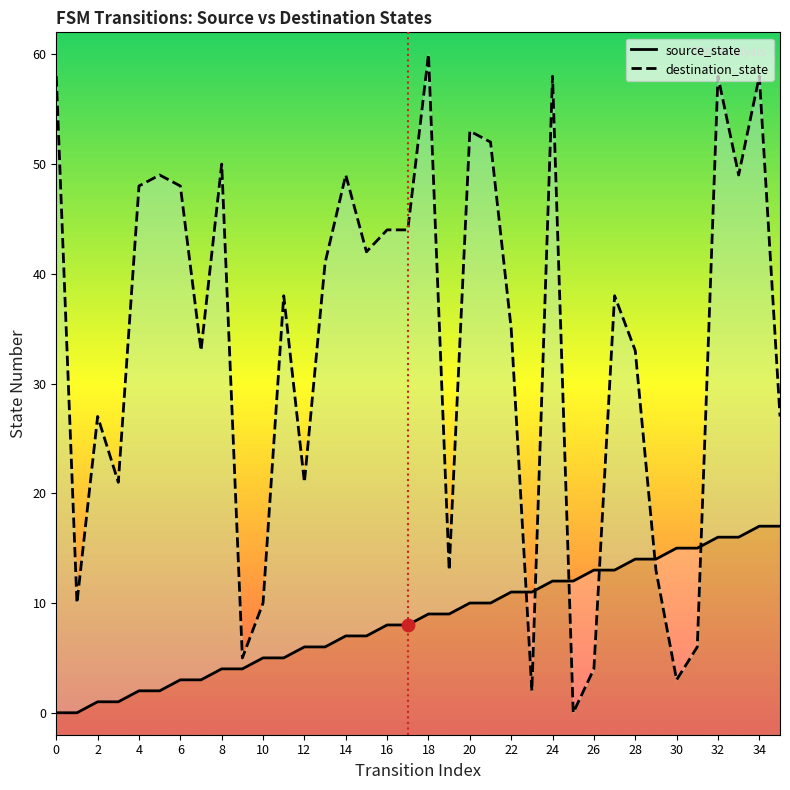

Which series has the widest spread of Y values?

destination_state